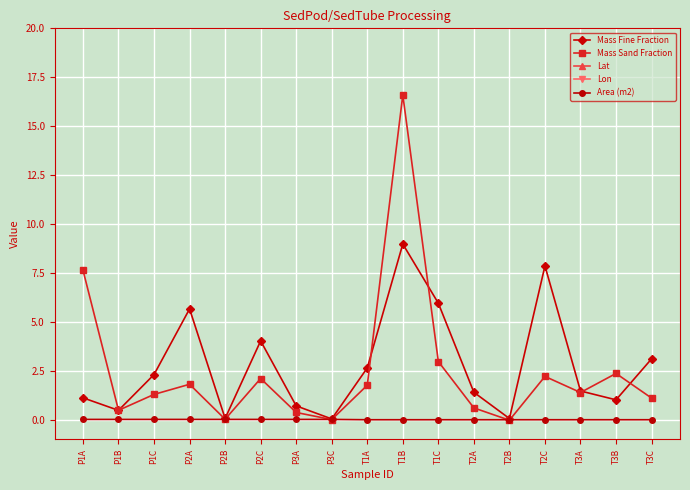

What is the label of the 2nd point from the right?

T3B